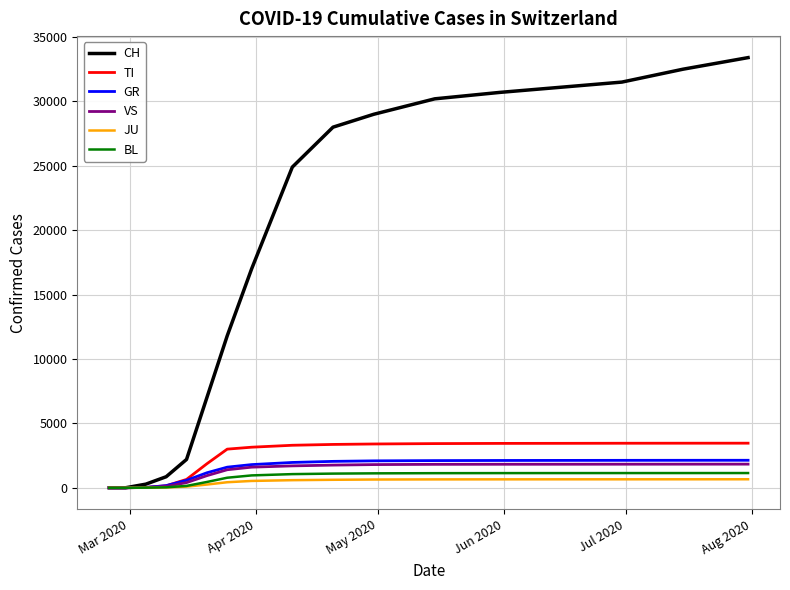

How many lines are shown in the chart?

6